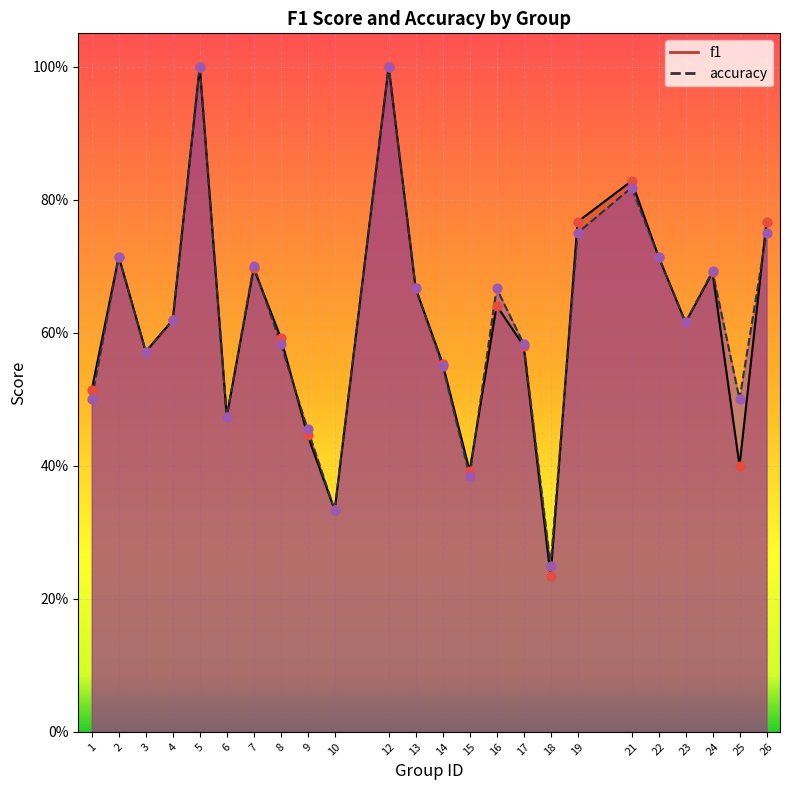

What are all the series names shown in the legend?

f1, accuracy